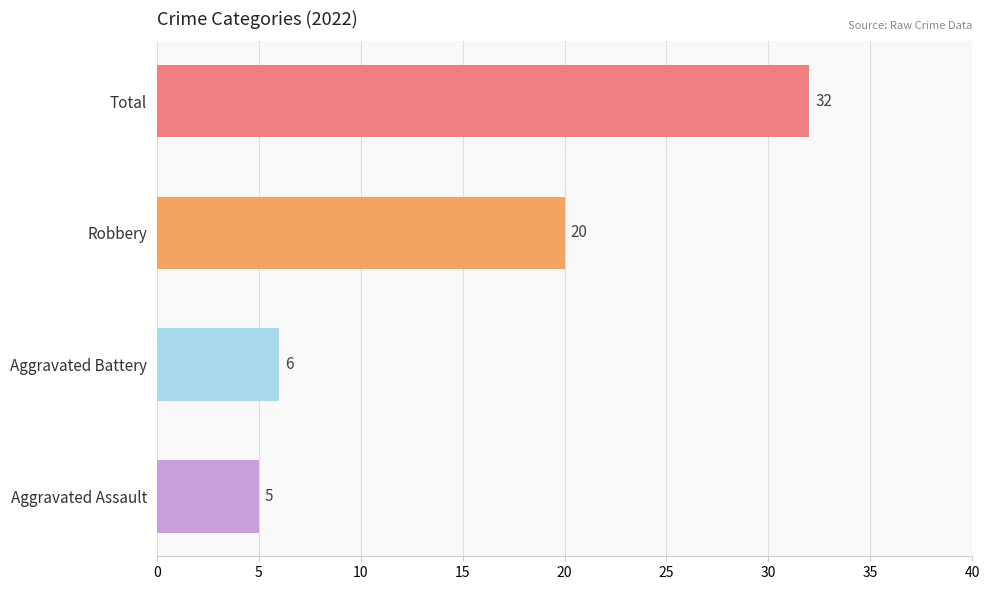

List the labels in order of value, largest first.

Total, Robbery, Aggravated Battery, Aggravated Assault